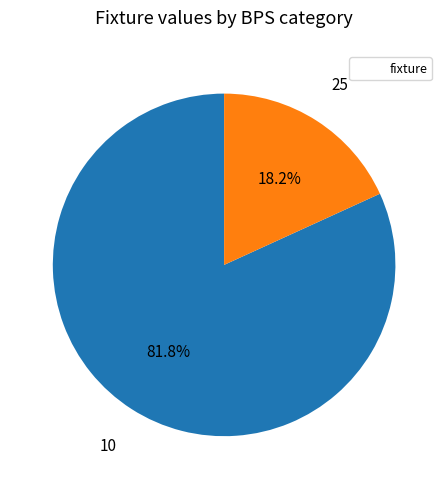

Is there any slice that represents more than half of the pie?

Yes